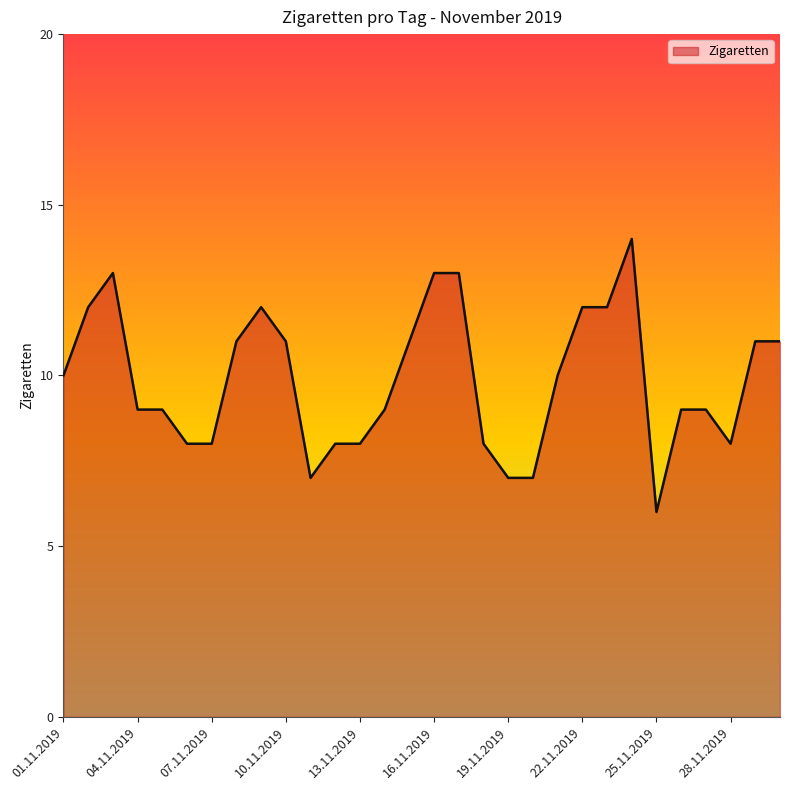

What is the difference between the maximum and minimum values?

8